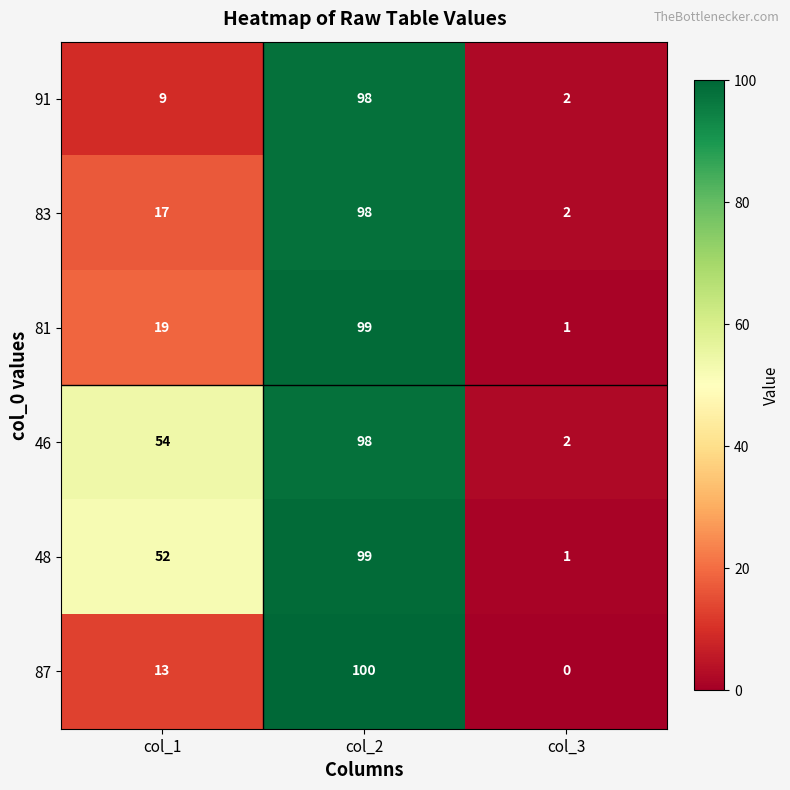

What is the greatest value displayed?

100